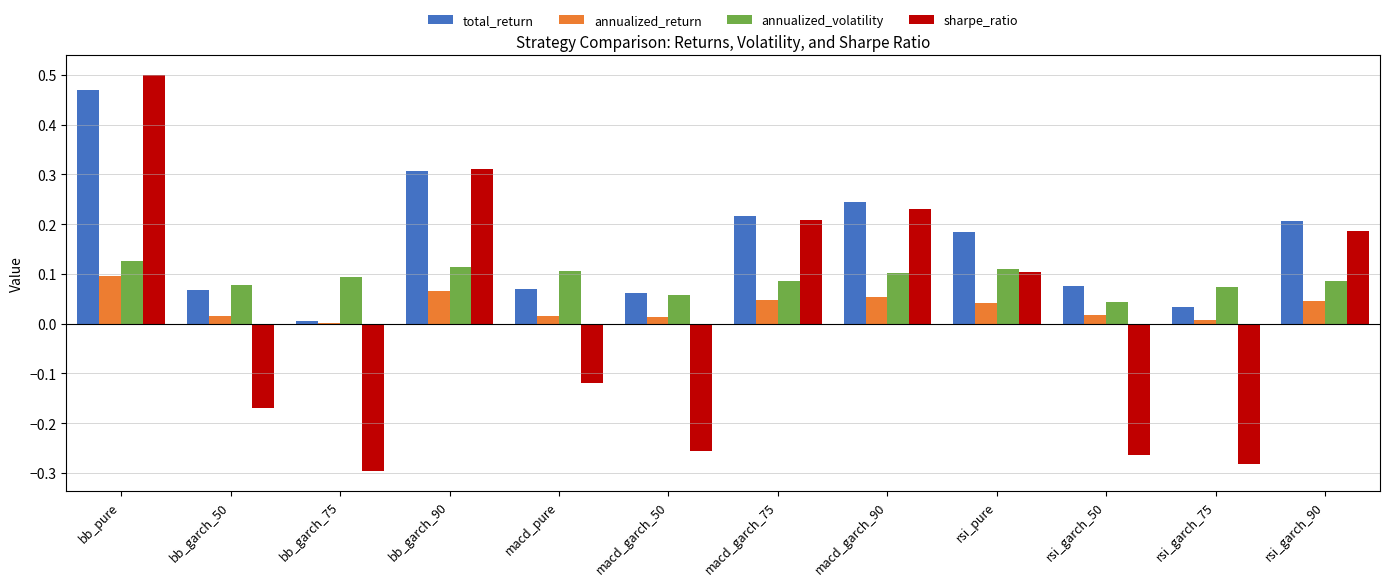

Which series changed the most between macd_garch_50 and macd_garch_90?

sharpe_ratio